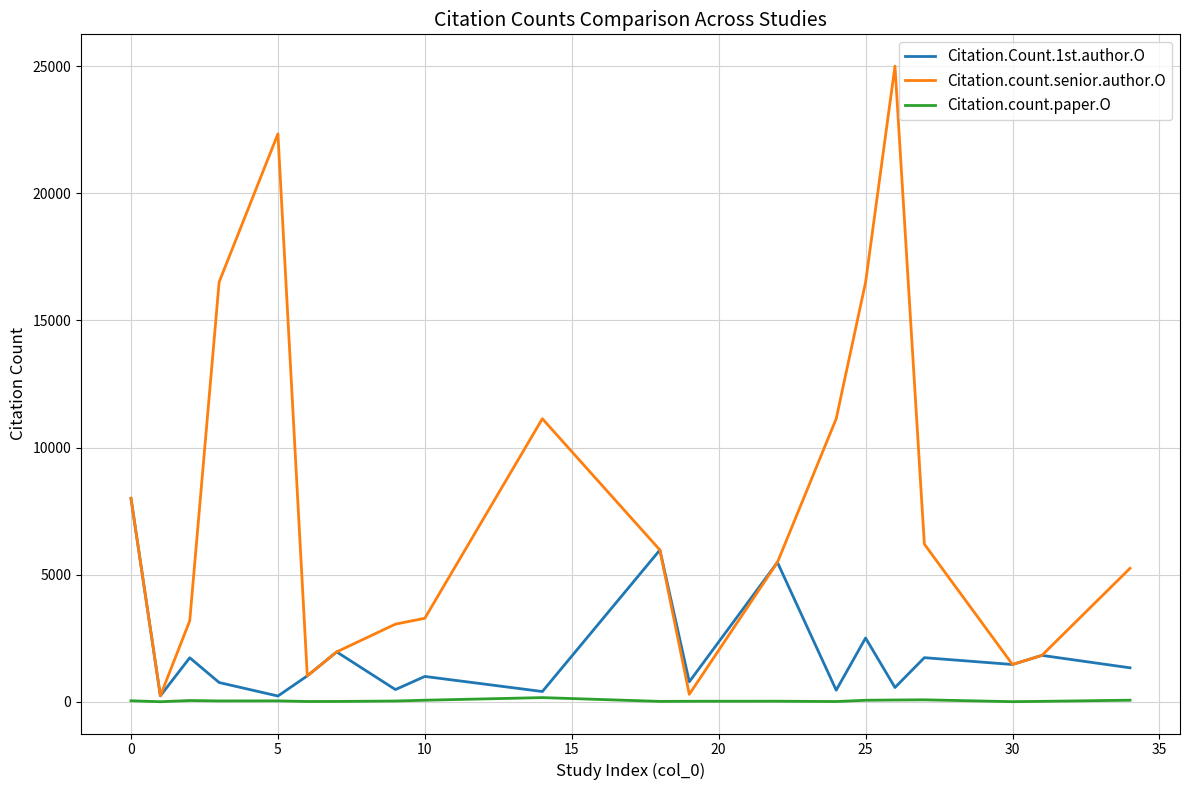

Which series has the widest spread of values?

Citation.count.senior.author.O